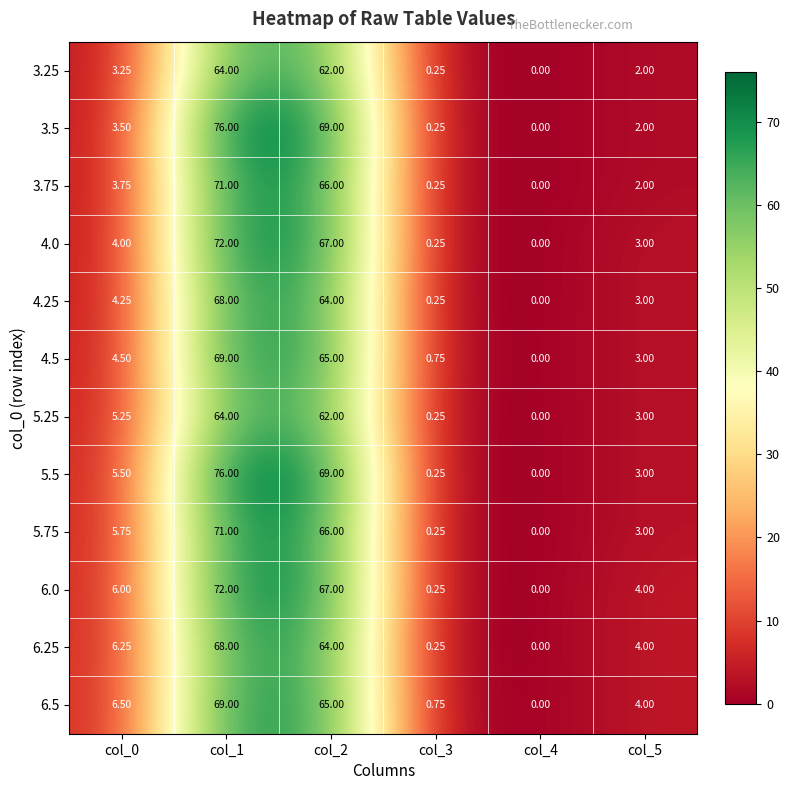

Is the value of 6.0 at col_2 greater than the value of 6.25 at col_5?

Yes